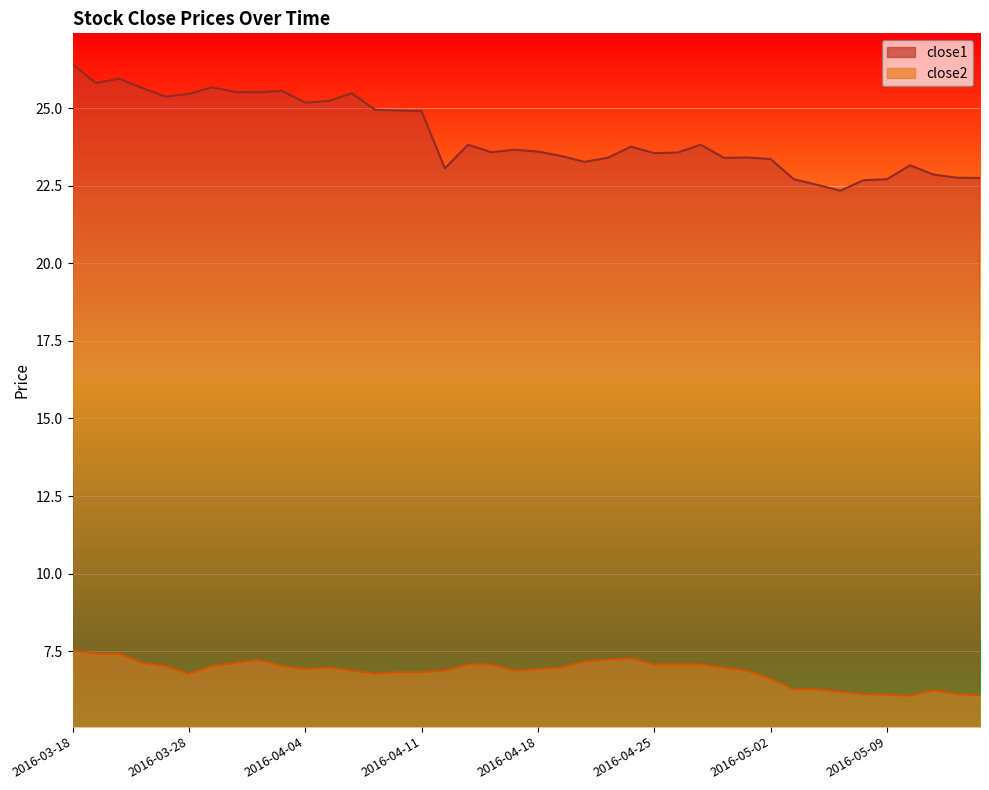

What is the label of the 7th point from the left?

2016-03-29